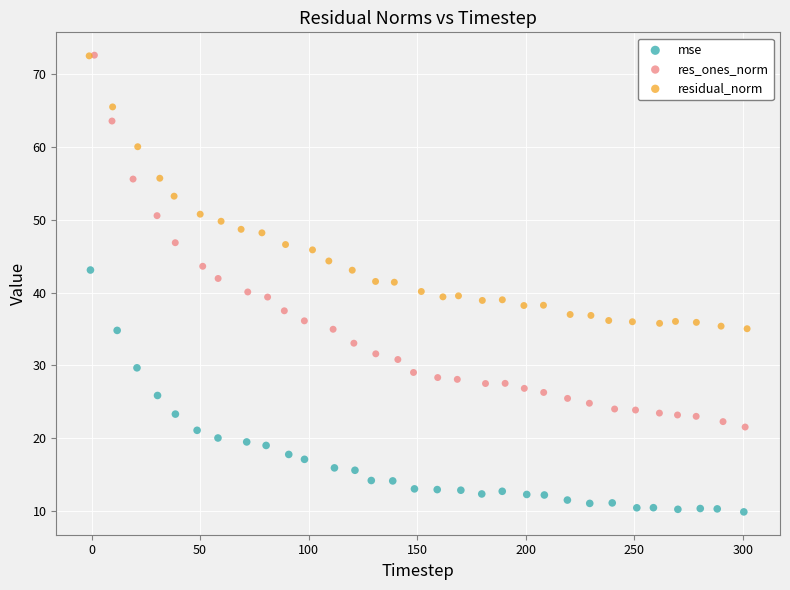

Which series has the widest spread of Y values?

res_ones_norm